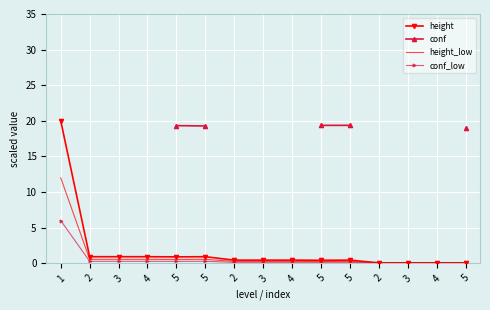

True or false: height and conf_low cross at least once.

False